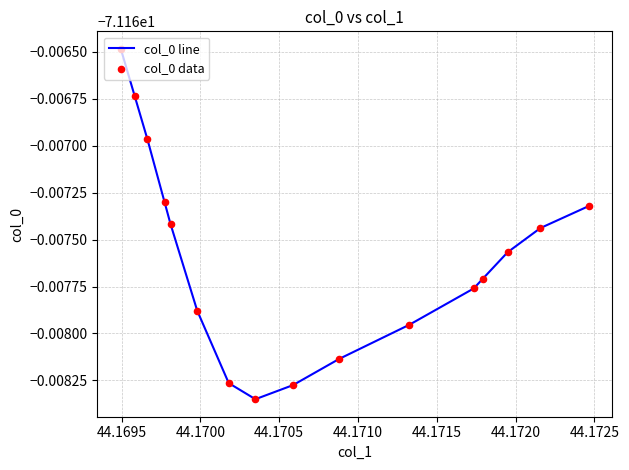

What are all the series names shown in the legend?

col_0 line, col_0 data